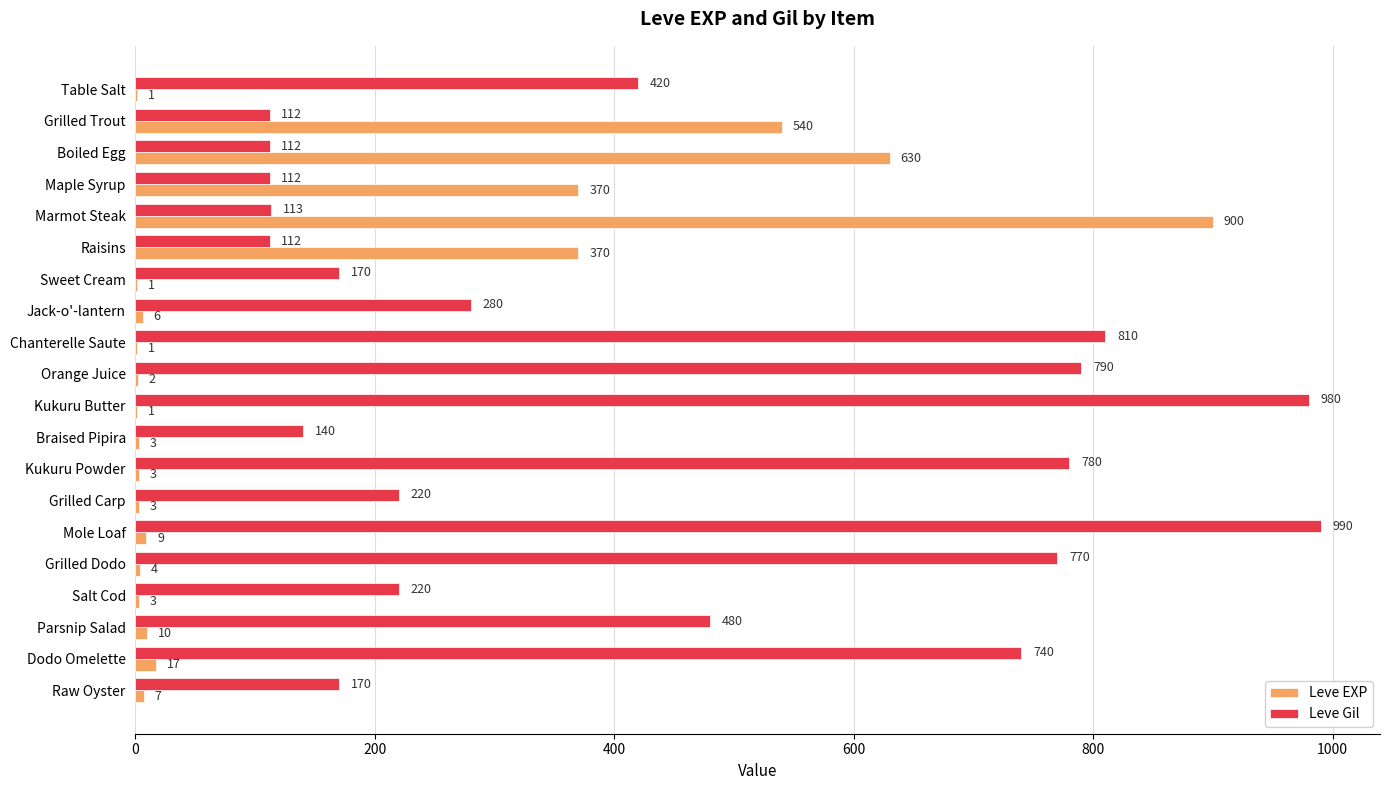

Is the value of Leve Gil at Braised Pipira greater than the value of Leve EXP at Grilled Carp?

Yes